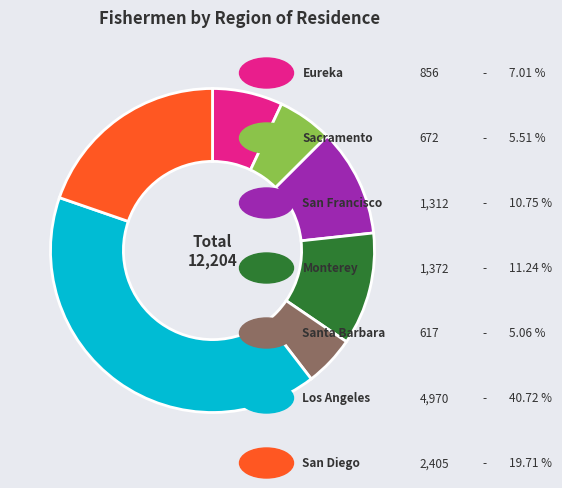

Does any single category account for the majority?

No